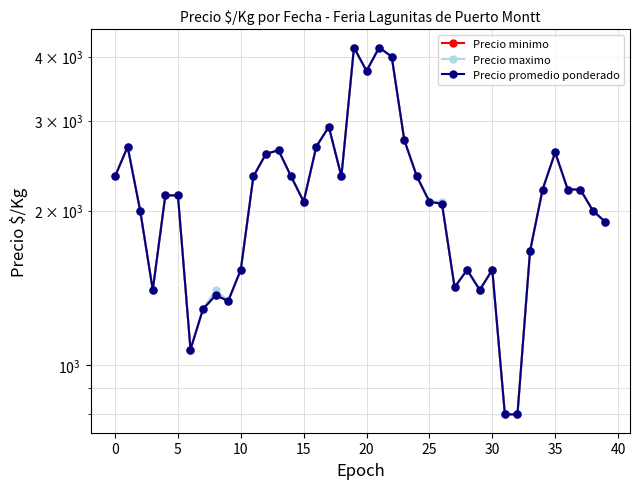

At how many categories does at least one series exceed 2227?

16